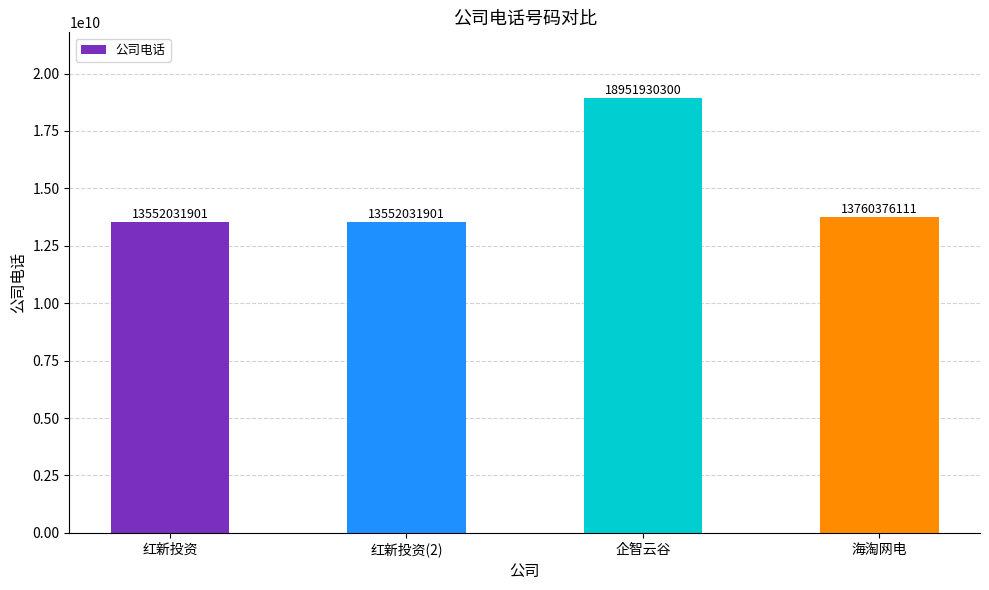

What is the maximum value shown in the chart?

18951930300